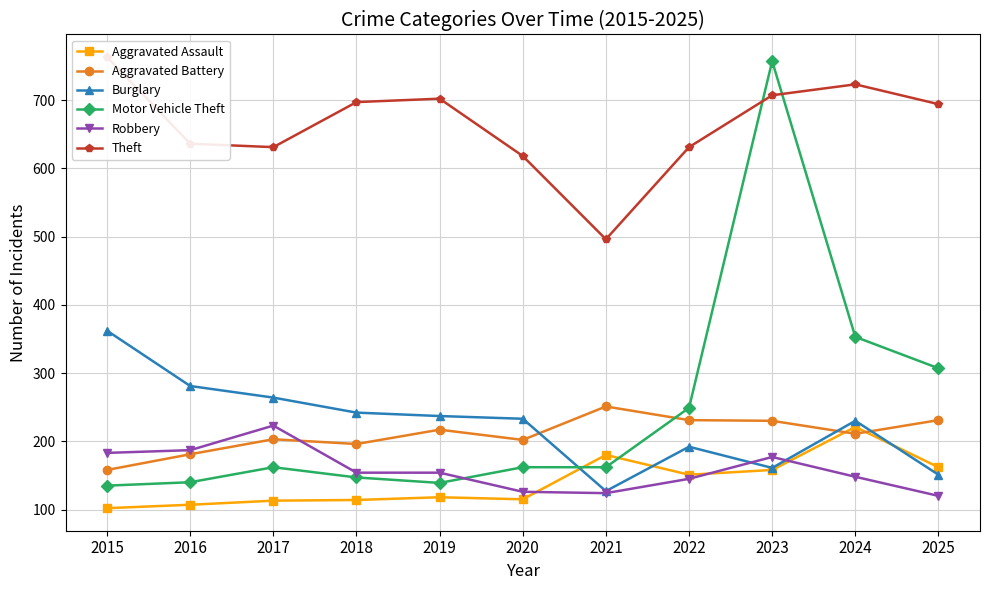

True or false: Robbery and Burglary cross at least once.

True